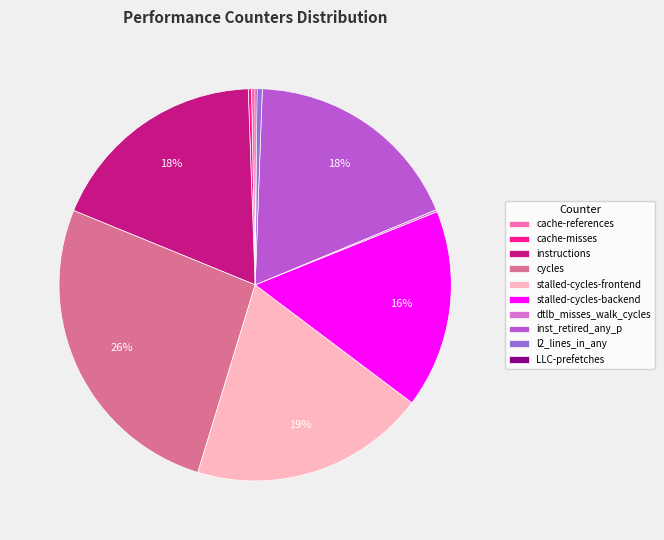

Is it true that stalled-cycles-backend is 16% of the pie?

True